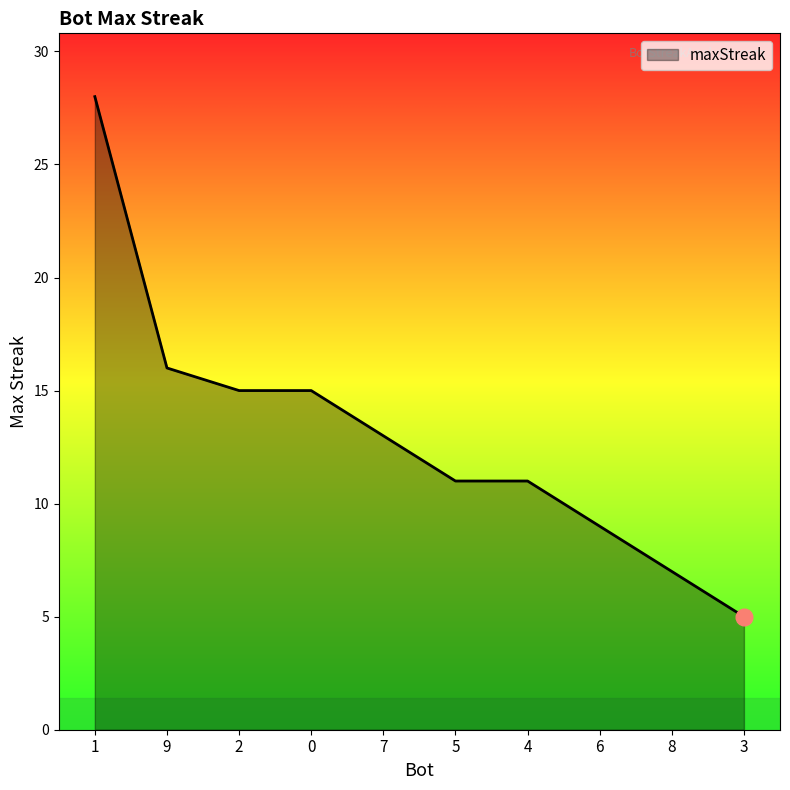

What is the ratio of the value at 3 to the value at 9?

0.3